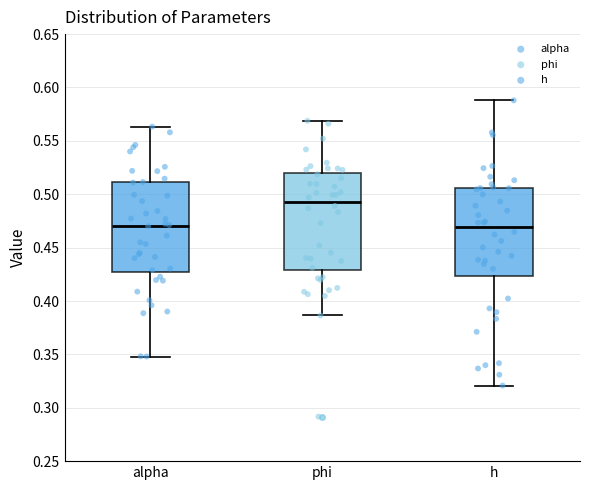

Where does the upper whisker of the box for h end on the y-axis? The values are not printed on the chart, so give them approximately, as read against the axis.

0.590